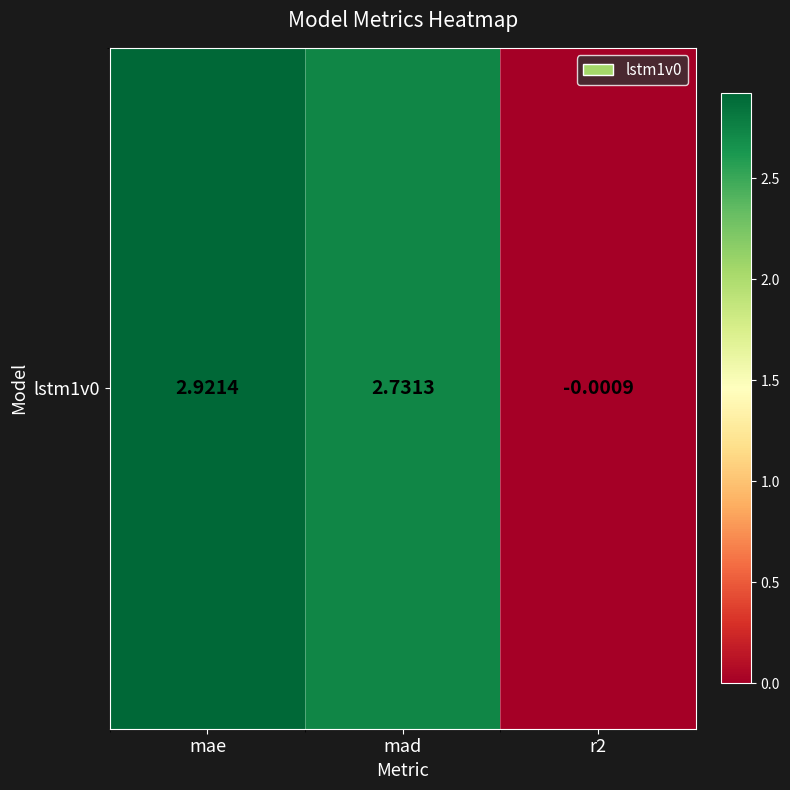

How many data points are less than 2?

1